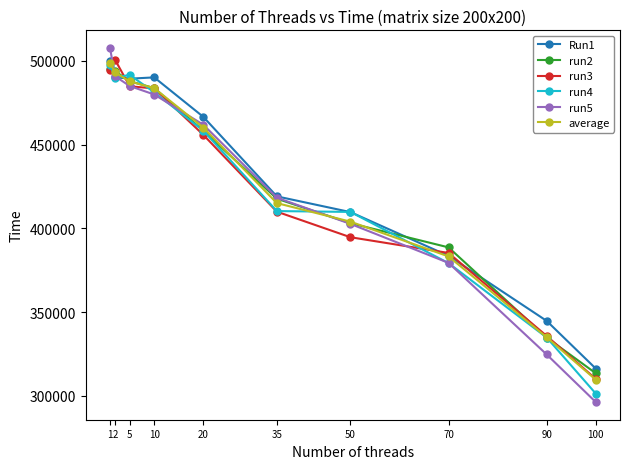

Does the chart display data point markers on the line(s)?

Yes